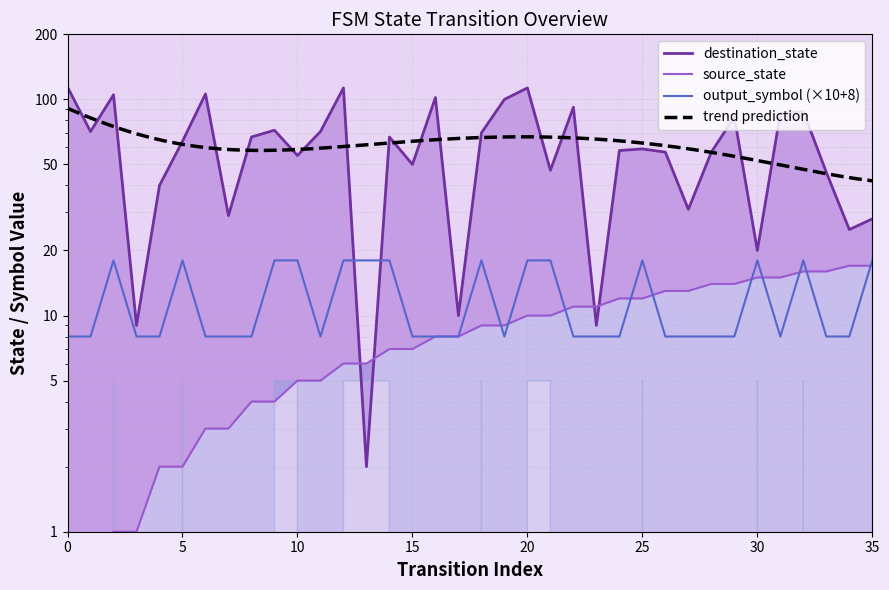

How many data points in destination_state are above 64?

17